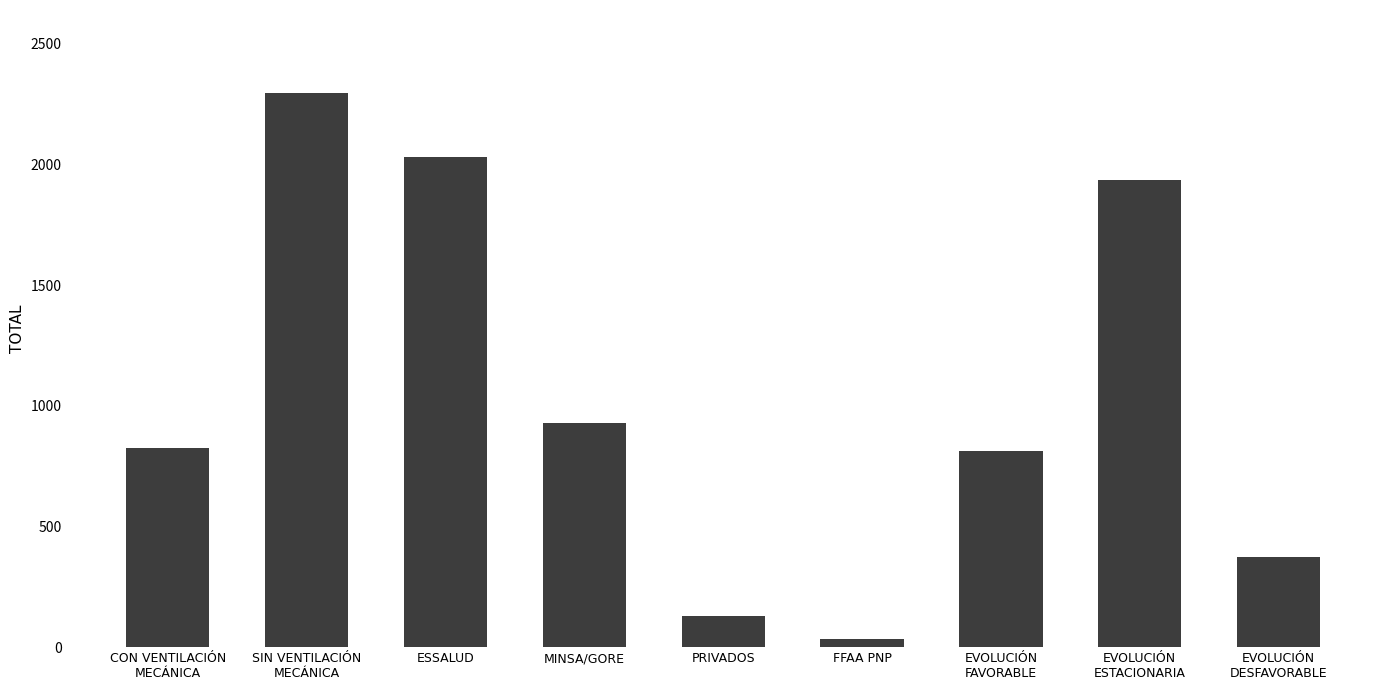

How many distinct data groups are displayed?

1